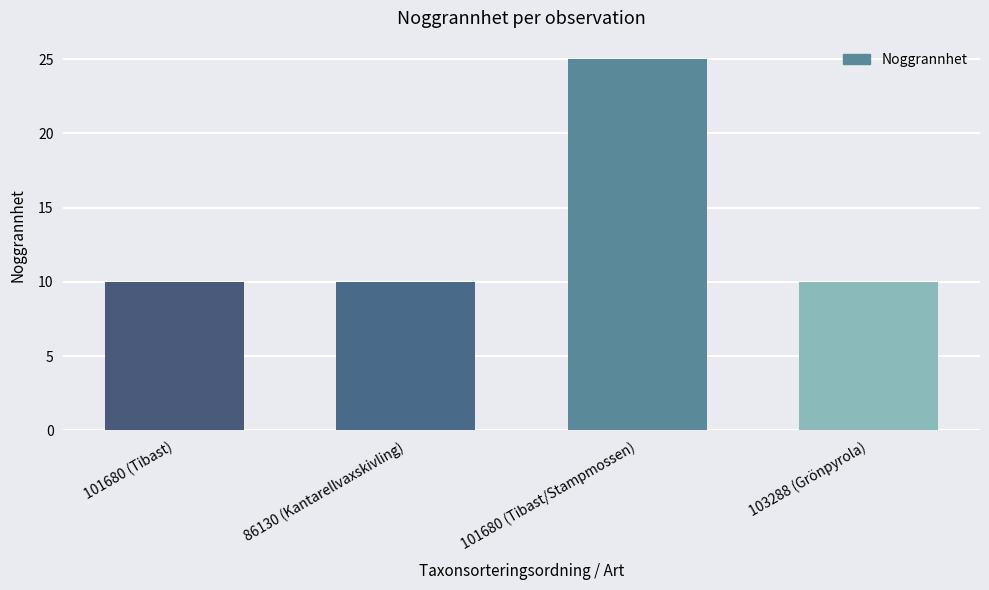

What is the sum of the values at 101680 (Tibast) and 103288 (Grönpyrola)?

20